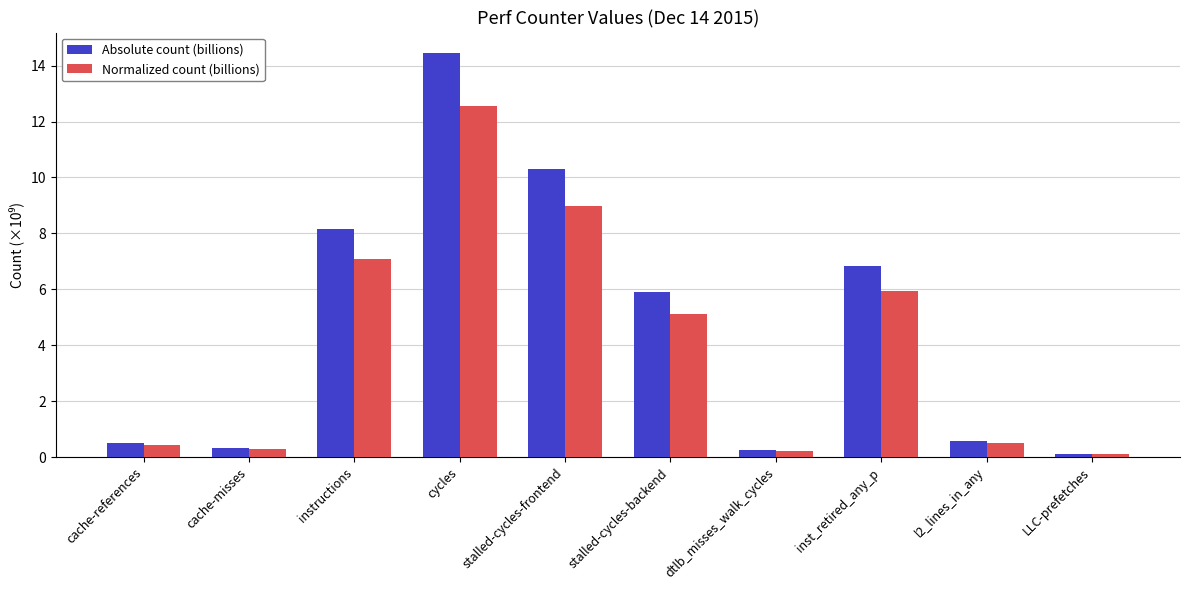

How many groups of bars are there?

10